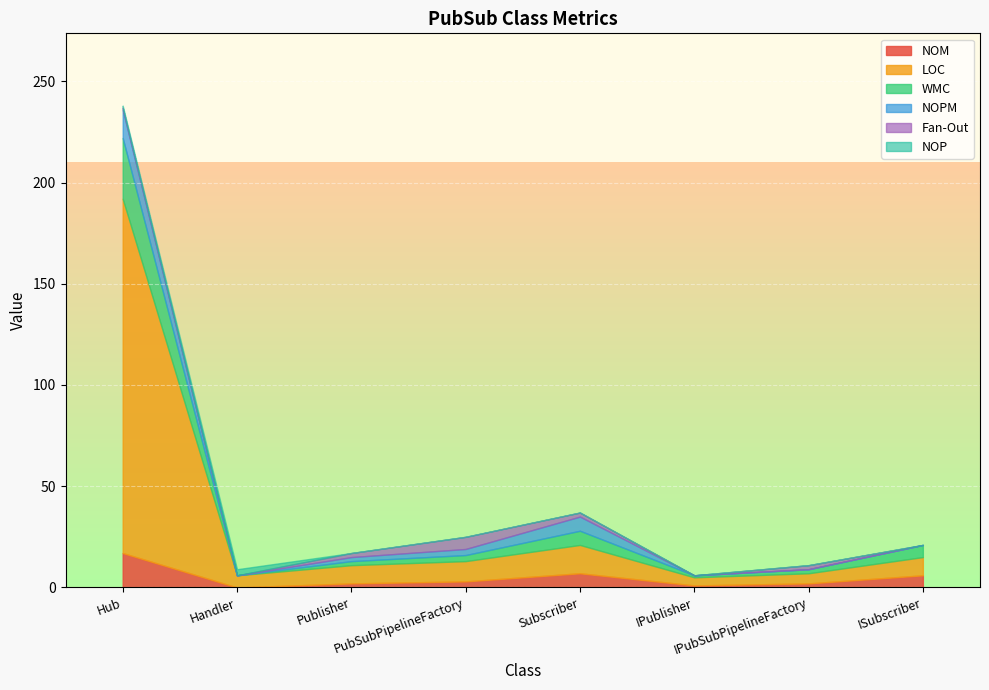

What is the total value across all series at Hub?

238